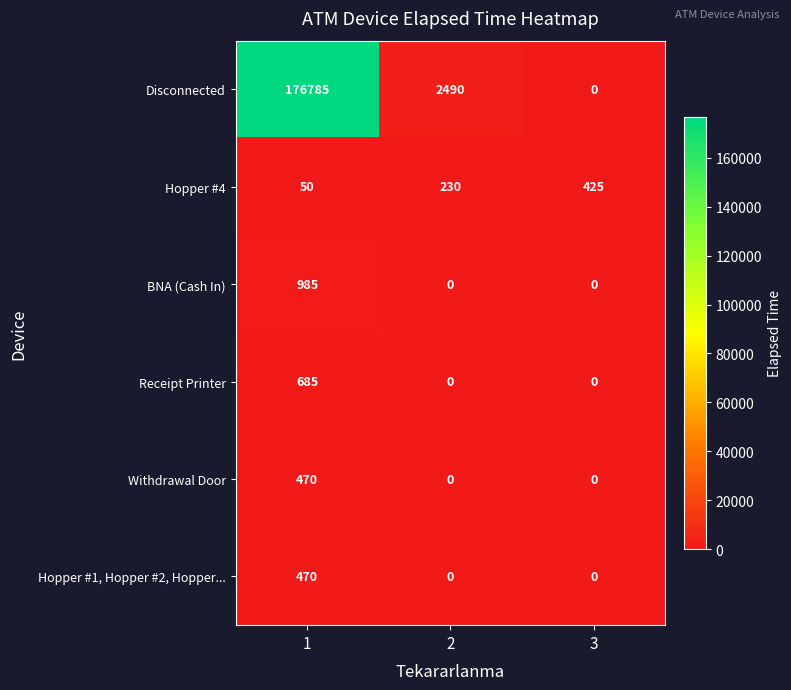

Is it true that BNA (Cash In) equals 412 at 2?

False